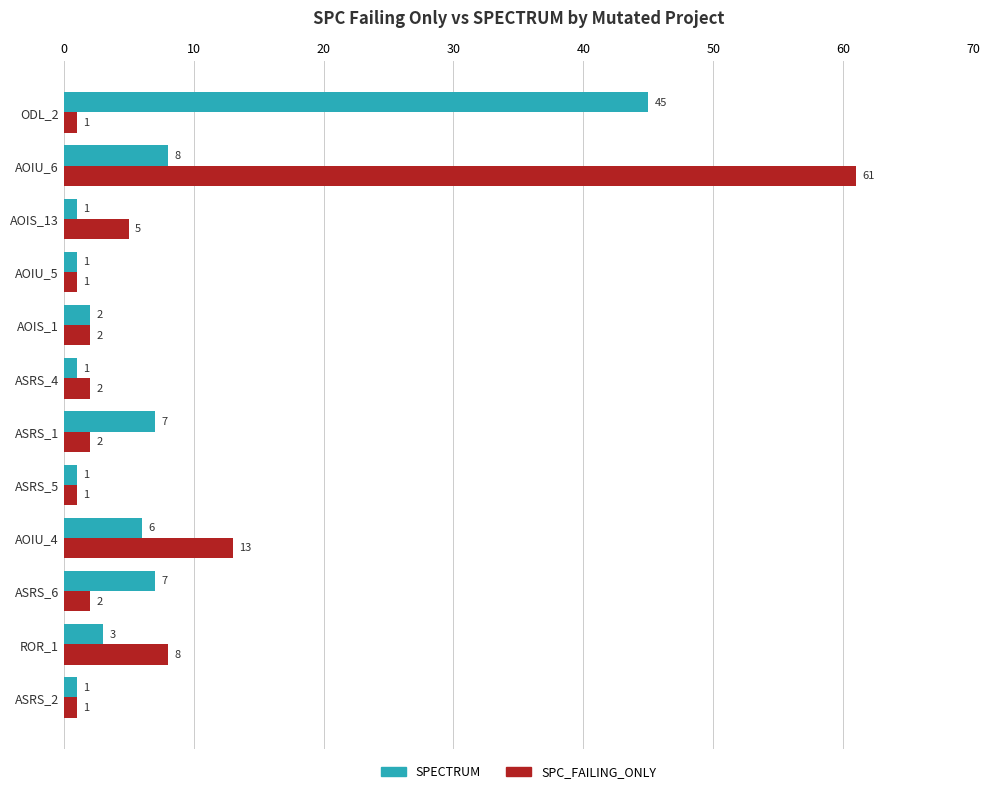

Rank the series by their average value, from highest to lowest.

SPC_FAILING_ONLY, SPECTRUM